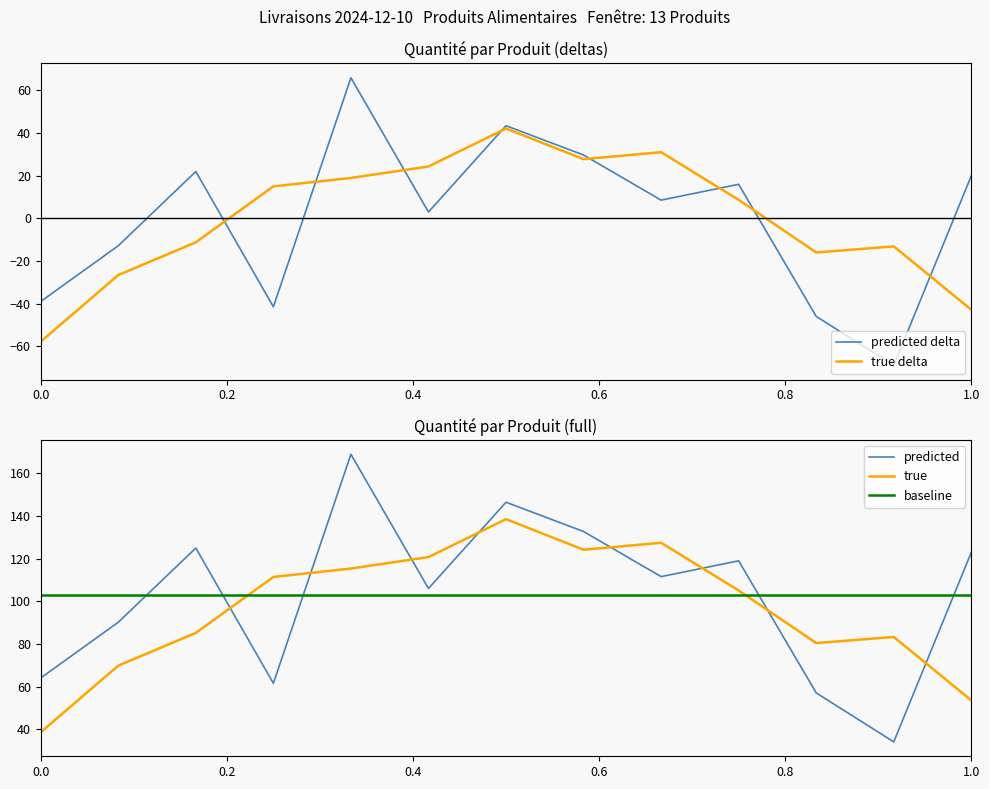

What are all the series names shown in the legend?

predicted delta, true delta, predicted, true, baseline